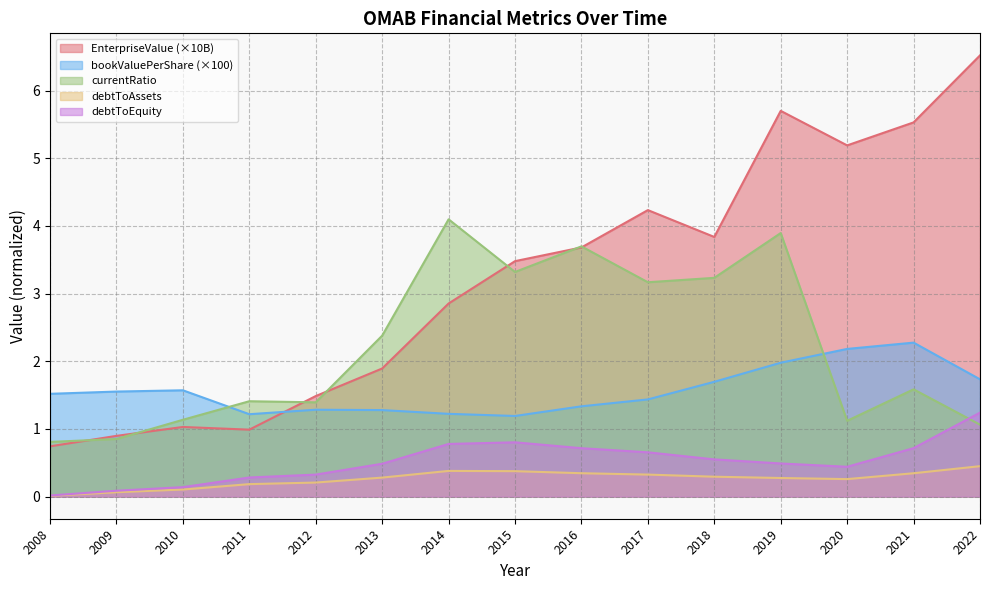

What is the sum of all bookValuePerShare values?

23.5